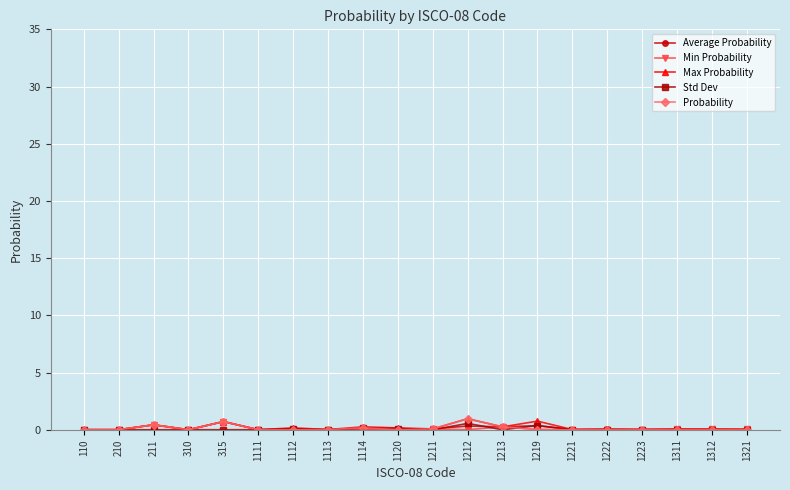

Count the number of data series in this chart.

5